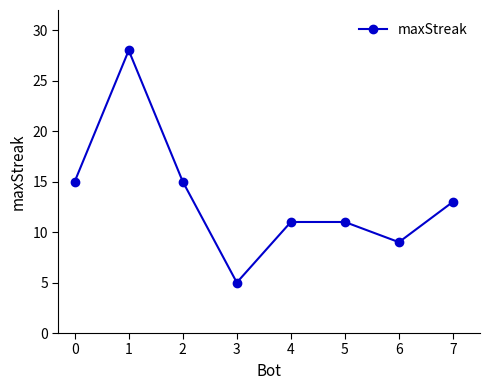

Between 6 and 1, which is larger?

1